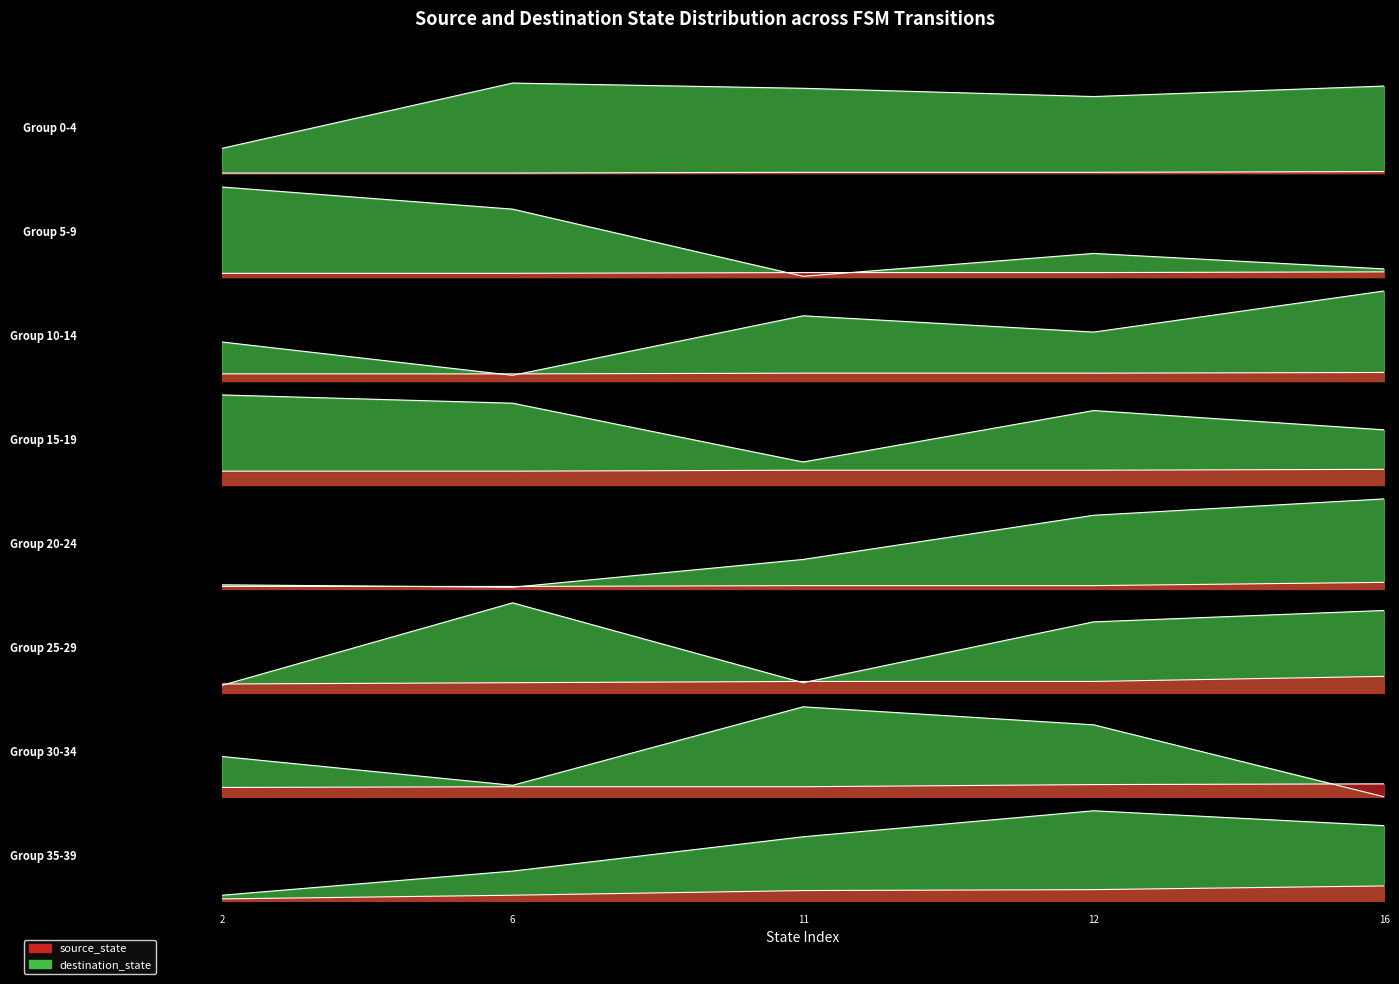

Rank the series by their maximum value, from highest to lowest.

destination_state, source_state